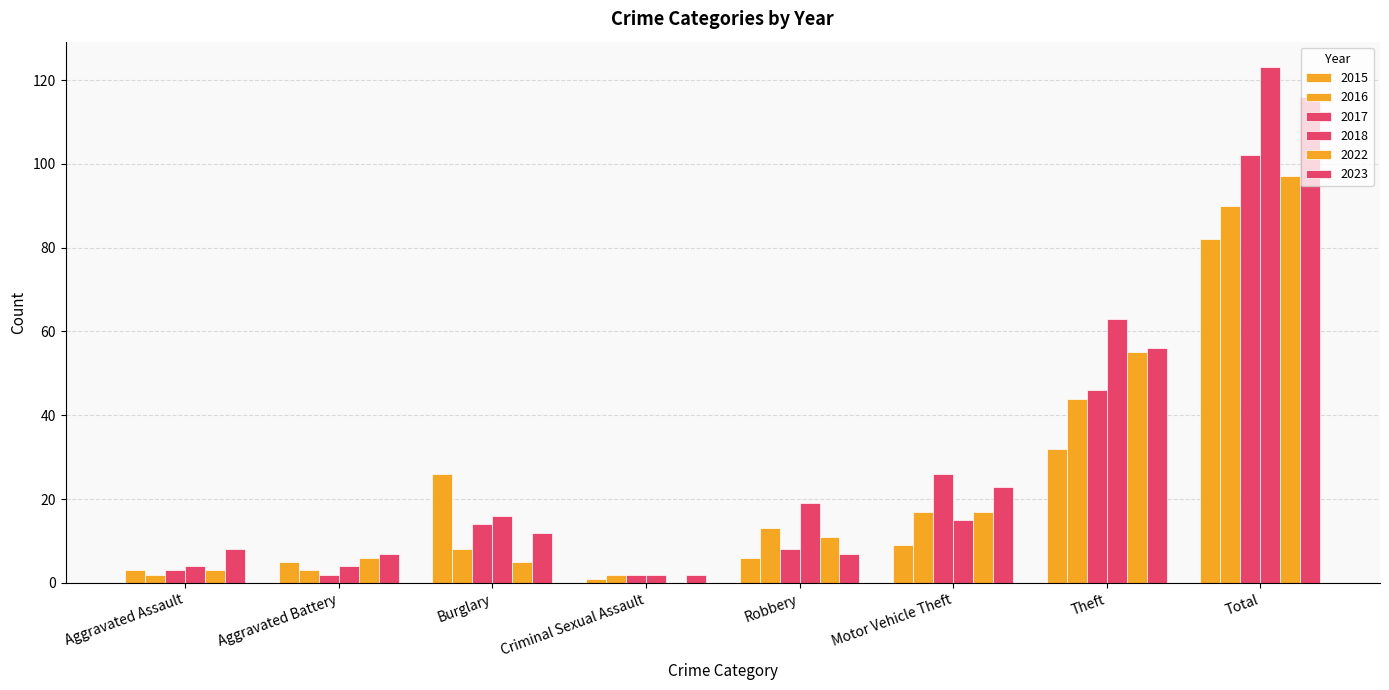

Which has a higher value, Total or Robbery?

Total